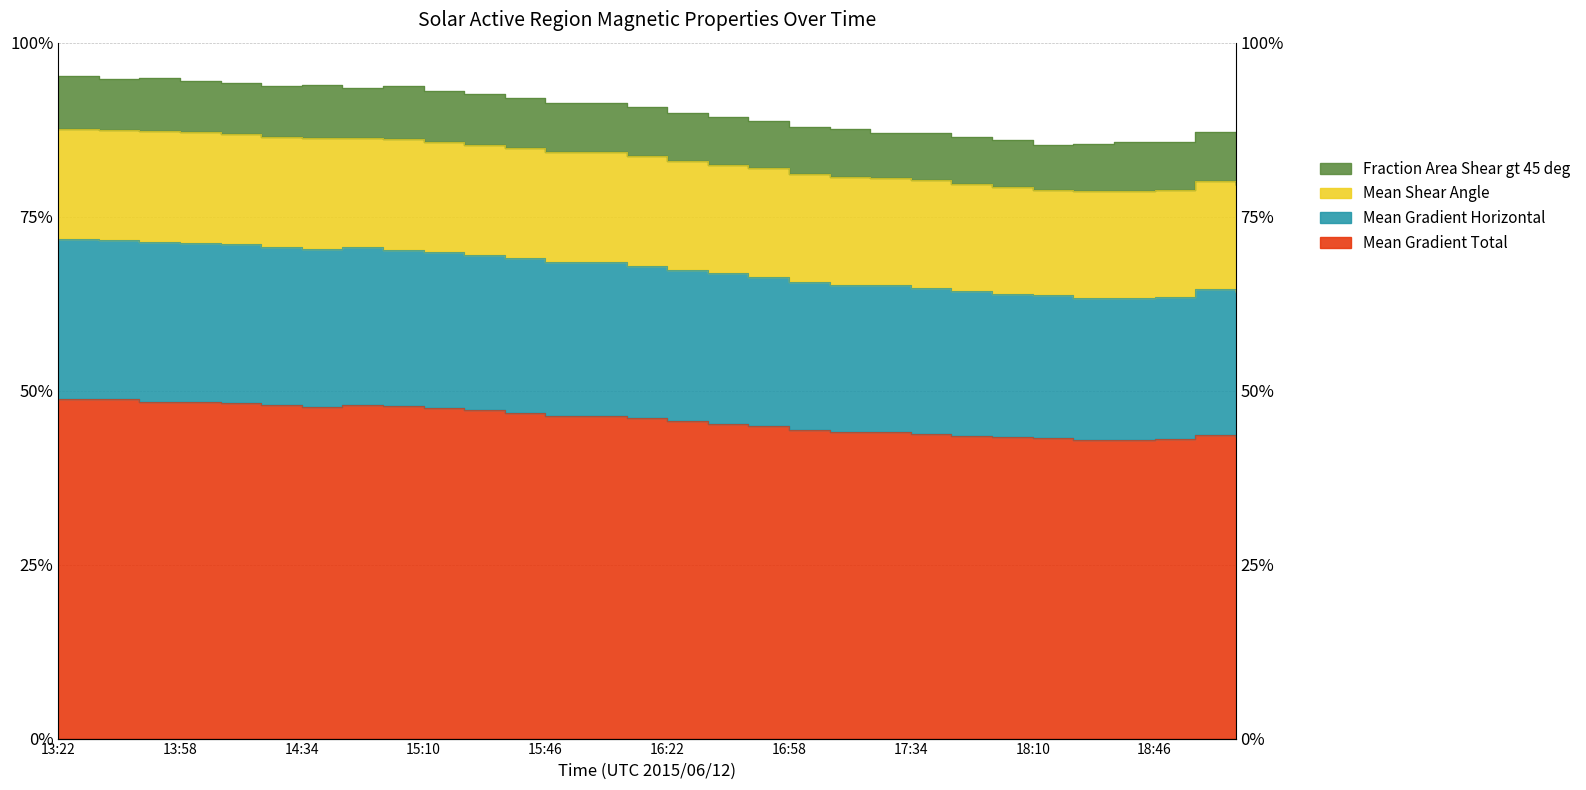

At which category does Mean Gradient Horizontal reach its first local valley?

14:34